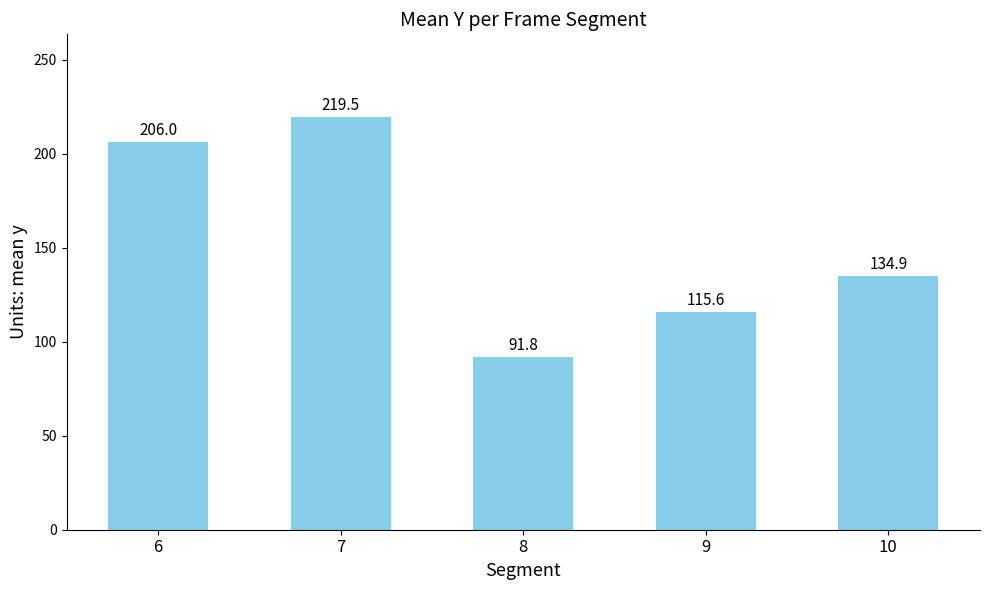

How many bars are there in total?

5